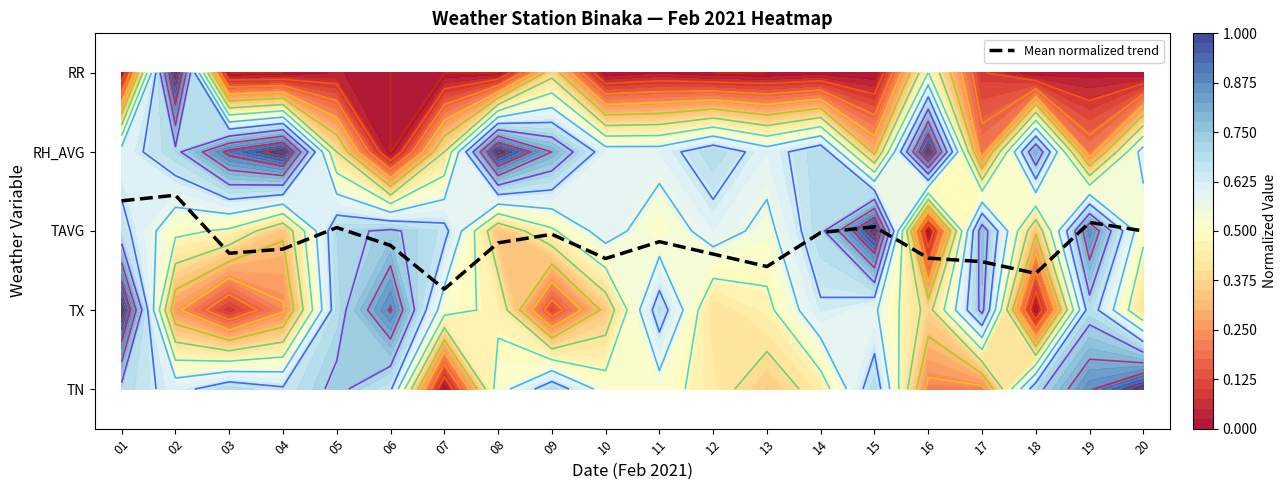

Which has a higher value, 07 or 01?

01